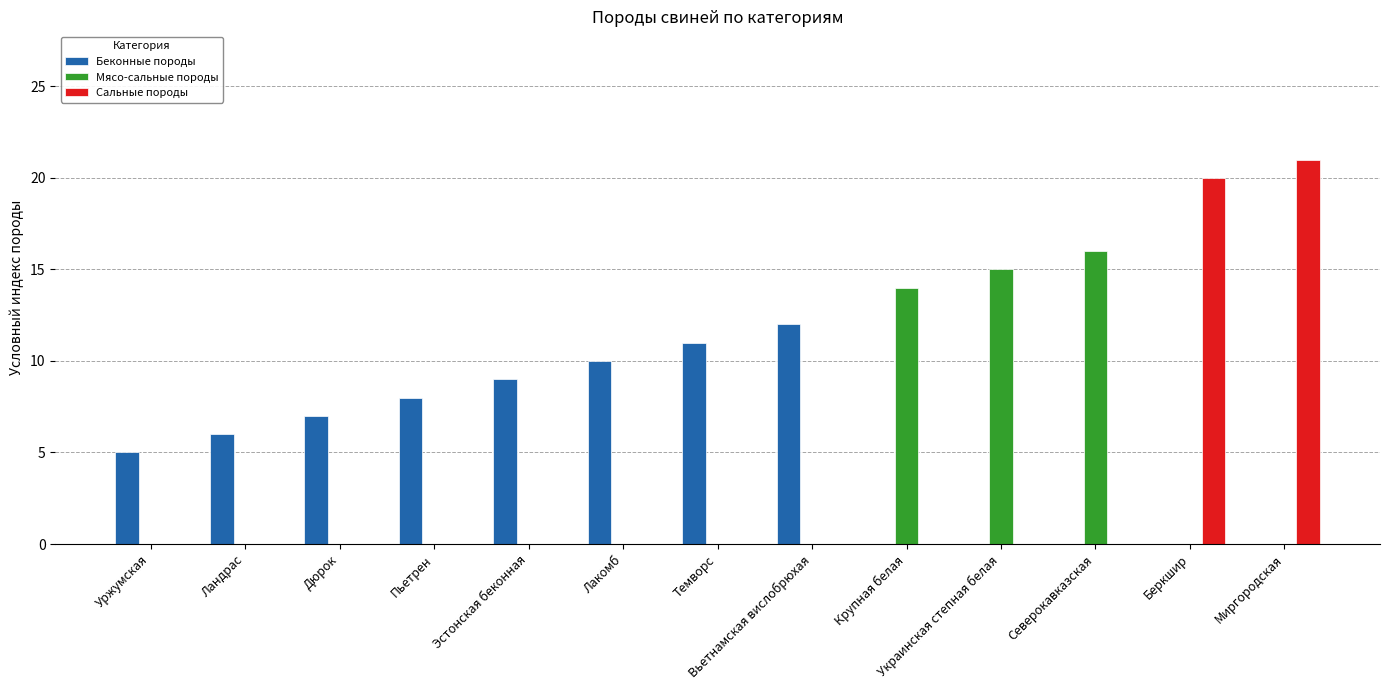

How many groups of bars are there?

13